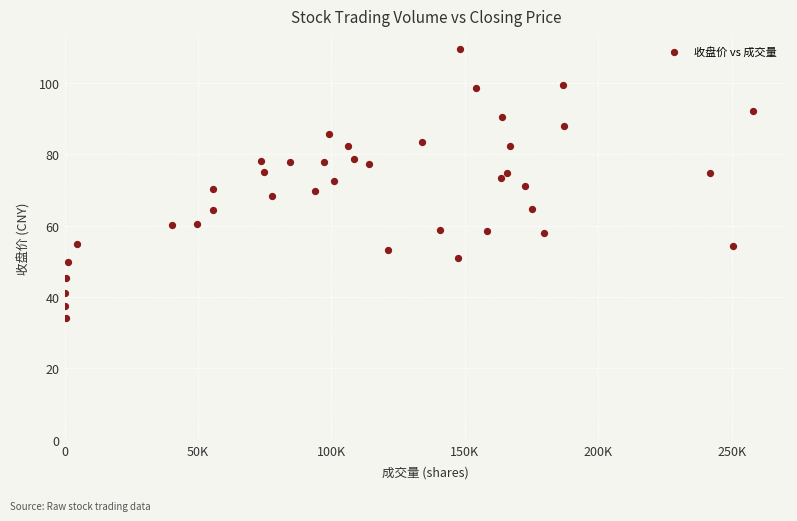

What is the range of X values (max minus min)?

257739.0